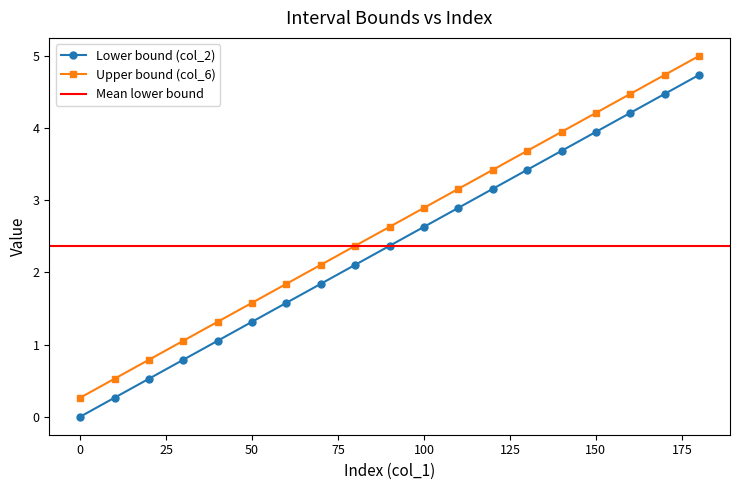

True or false: Upper bound (col_6) and Lower bound (col_2) intersect in this chart.

False